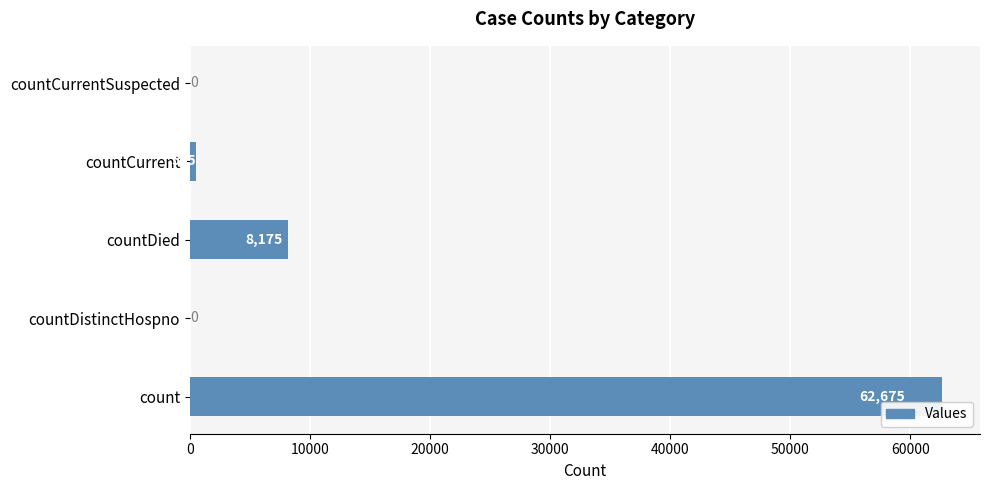

Where is the data nearest to the value 31337?

countDied